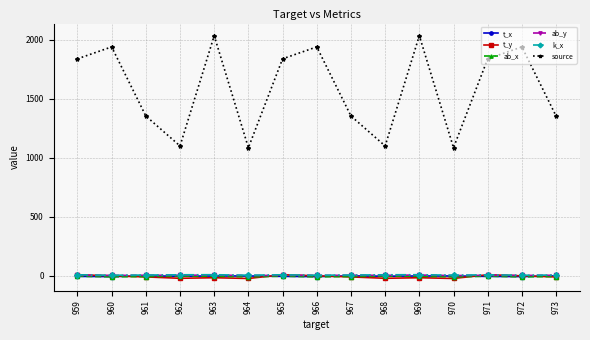

Where does the ab_y series first go above 3?

959